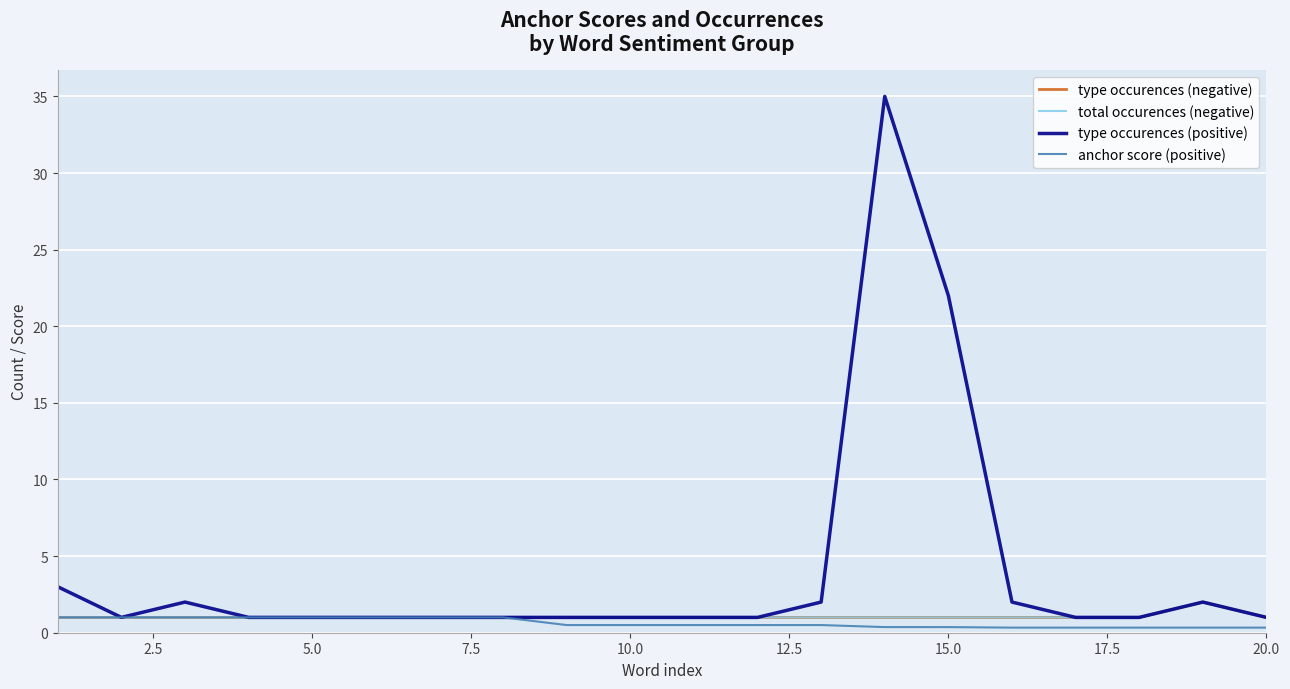

Reading left to right, extract all data points from this chart.

type occurences (negative): 1.0	1.0	1.0	1.0	1.0	1.0	1.0	1.0	1.0	1.0	1.0	1.0	1.0	1.0	1.0	1.0	1.0	1.0	2.0	1.0
total occurences (negative): 1.0	1.0	1.0	1.0	1.0	1.0	1.0	1.0	1.0	1.0	1.0	1.0	1.0	1.0	1.0	1.0	1.0	1.0	2.0	1.0
type occurences (positive): 3.0	1.0	2.0	1.0	1.0	1.0	1.0	1.0	1.0	1.0	1.0	1.0	2.0	35.0	22.0	2.0	1.0	1.0	2.0	1.0
anchor score (positive): 1.0	1.0	1.0	1.0	1.0	1.0	1.0	1.0	0.5	0.5	0.5	0.5	0.5	0.4	0.4	0.3	0.3	0.3	0.3	0.3